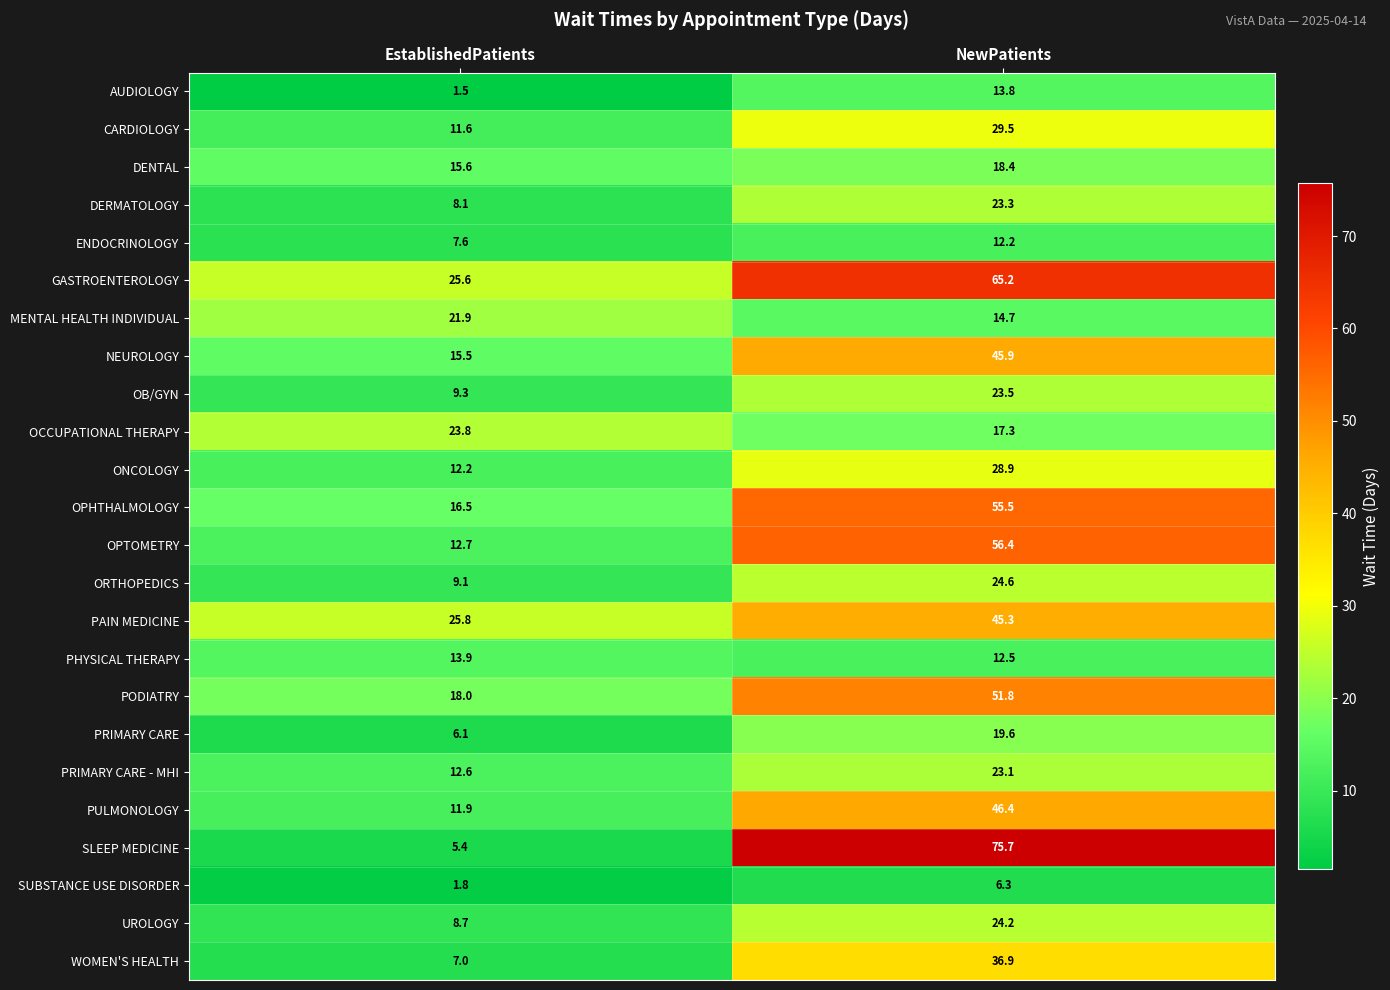

Between EstablishedPatients and NewPatients, which series saw the biggest shift?

SLEEP MEDICINE